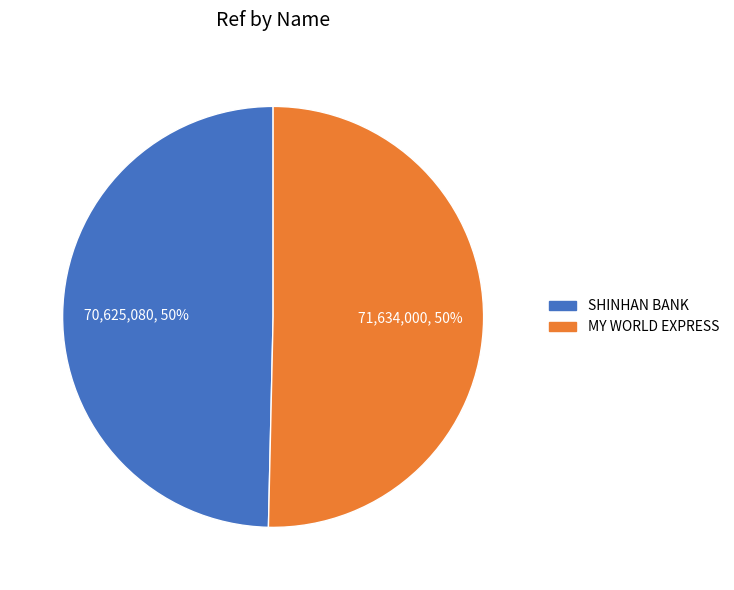

To the nearest percent, what is the average slice percentage?

50%